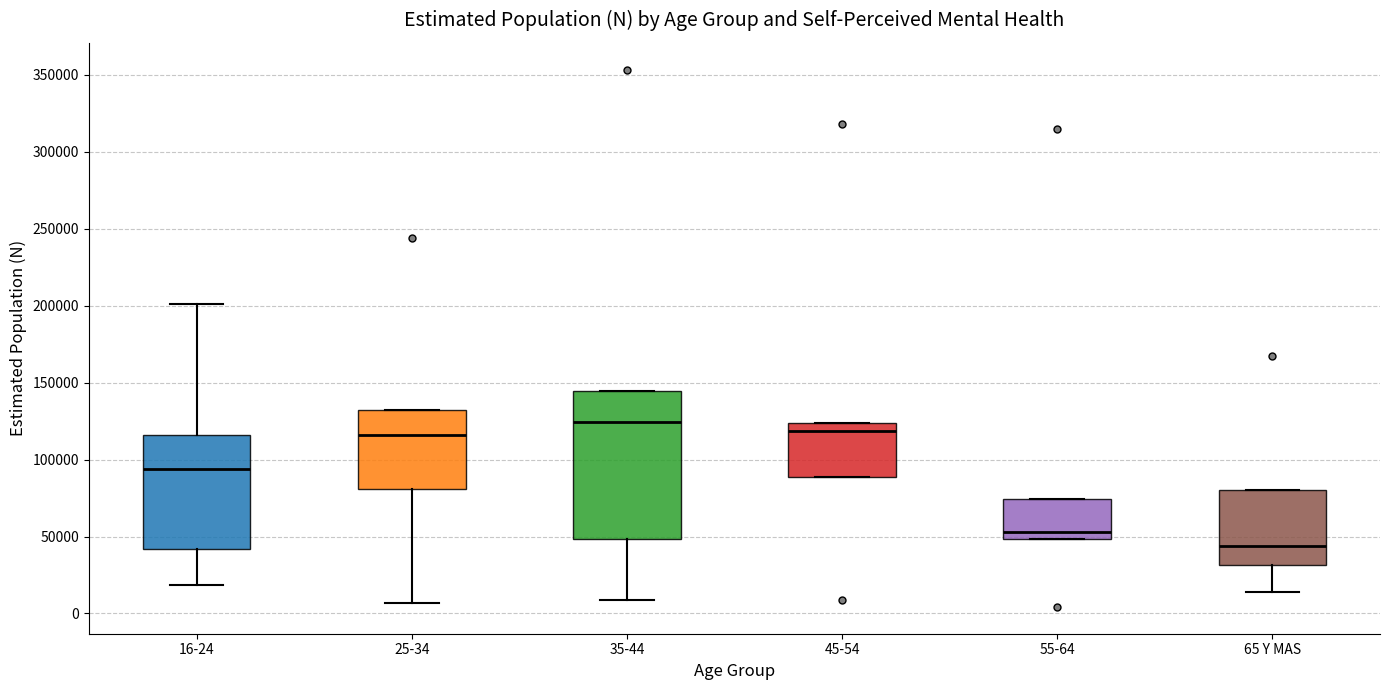

Reading left to right, transcribe this box plot: for each box, give where its median line is, the range the box spans, and where its two whiskers end, as read against the y-axis. The values are not printed on the chart, so give them approximately, as read against the axis.

16-24: median 95000, box 40000 to 115000, whiskers 20000 to 200000
25-34: median 115000, box 80000 to 130000, whiskers 5000 to 130000
35-44: median 125000, box 50000 to 145000, whiskers 10000 to 145000
45-54: median 120000, box 90000 to 125000, whiskers 90000 to 125000
55-64: median 55000, box 50000 to 75000, whiskers 50000 to 75000
65 Y MAS: median 45000, box 30000 to 80000, whiskers 15000 to 80000